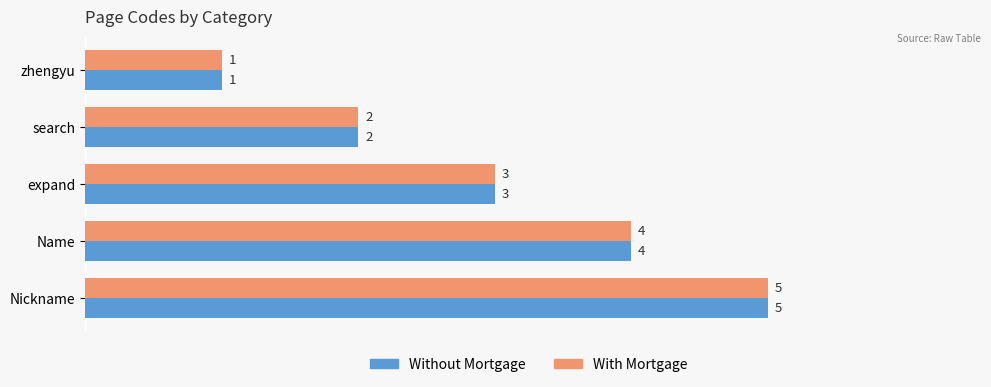

Is it true that With Mortgage equals 4 at Name?

True